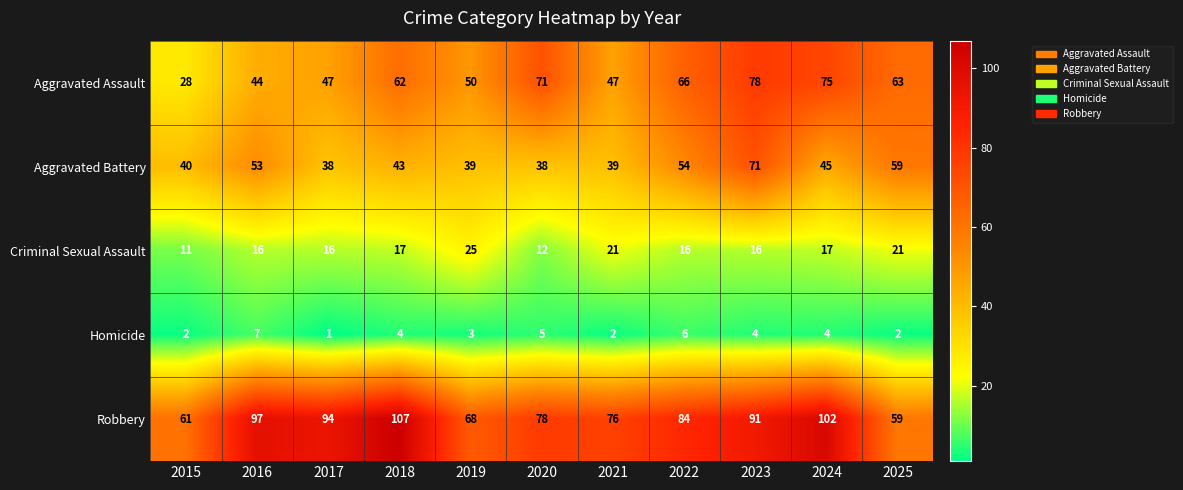

The value of Homicide at 2015 is 2. True or false?

True